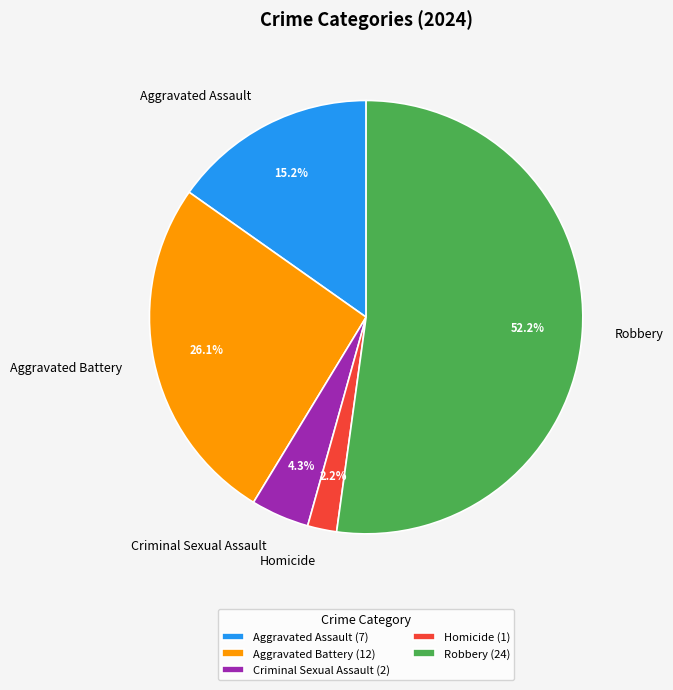

Which category accounts for the majority?

Robbery